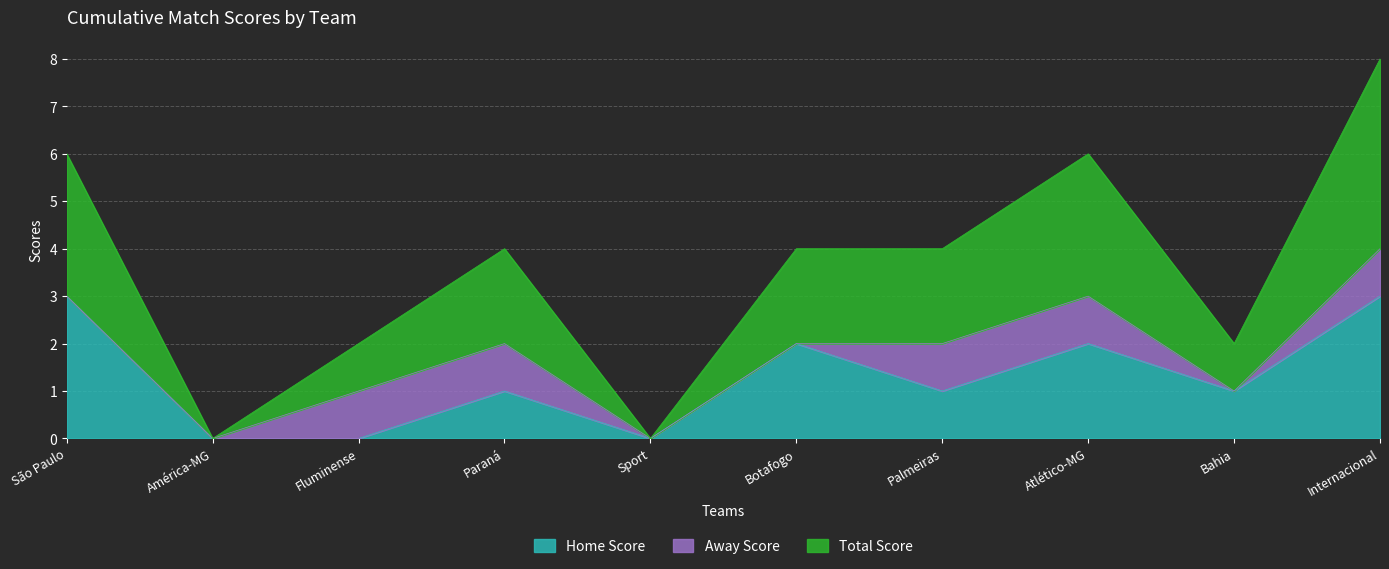

How many values in the Total Score series exceed 2?

3